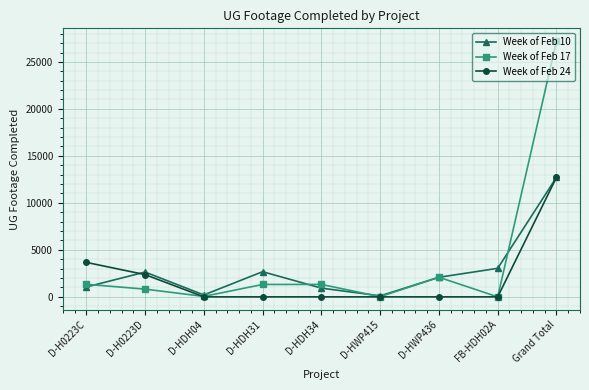

What is the label of the 4th point from the right?

D-HWP415